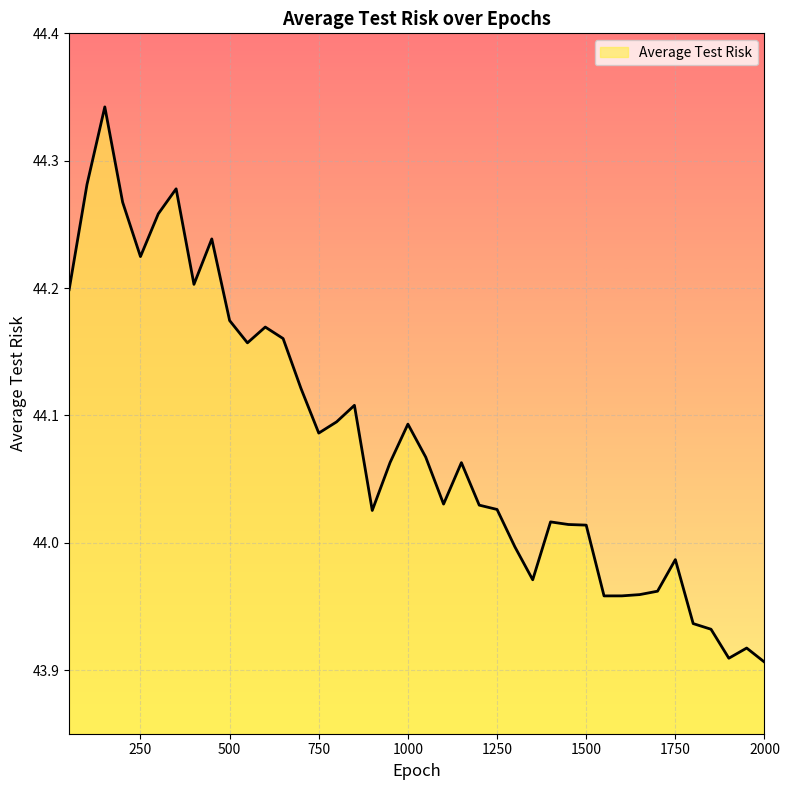

What is the difference between the maximum and minimum values?

0.4